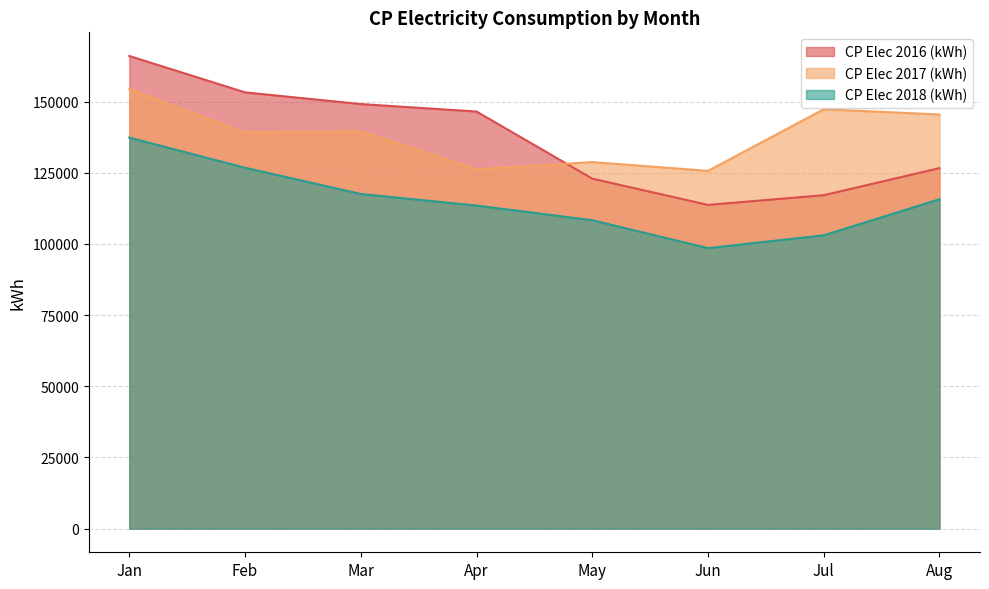

Reading left to right, list all the values displayed in this chart.

CP Elec 2016 (kWh): 166018	153234	149129	146506	122937	113710	117122	126623
CP Elec 2017 (kWh): 154290	139138	139609	126227	128749	125671	147302	145461
CP Elec 2018 (kWh): 137349	126757	117550	113477	108336	98523	103029	115694